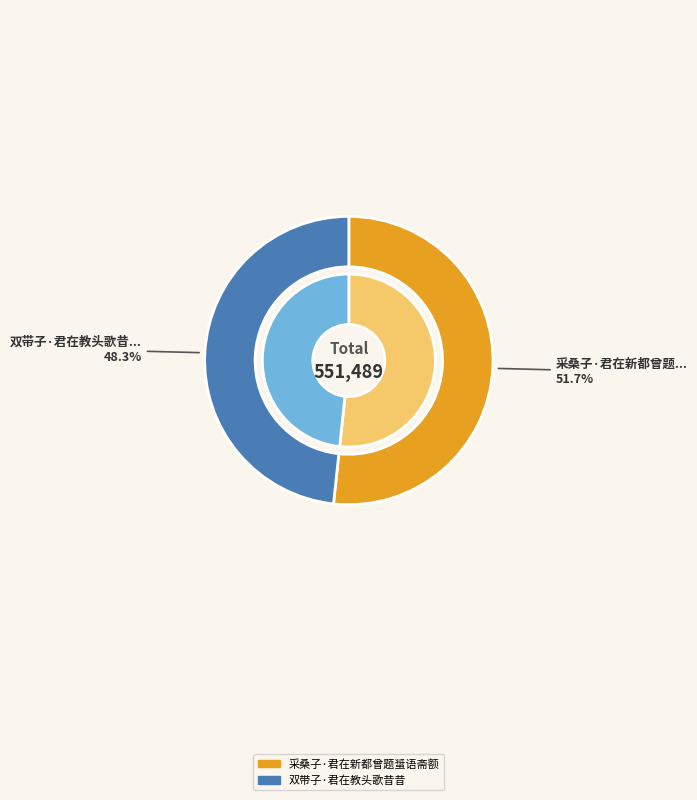

The 采桑子·君在新都曾题螀语斋额 slice represents 52% of the pie. True or false?

True